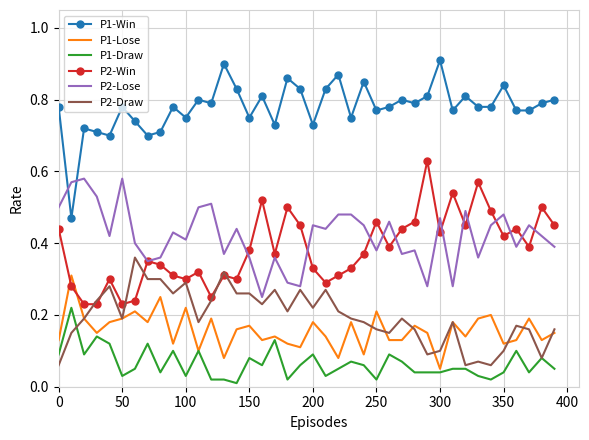

True or false: P2-Win and P1-Win cross at least once.

False